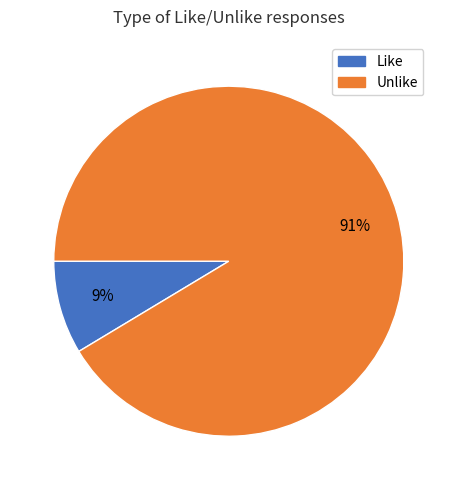

Count the number of slices in the pie.

2